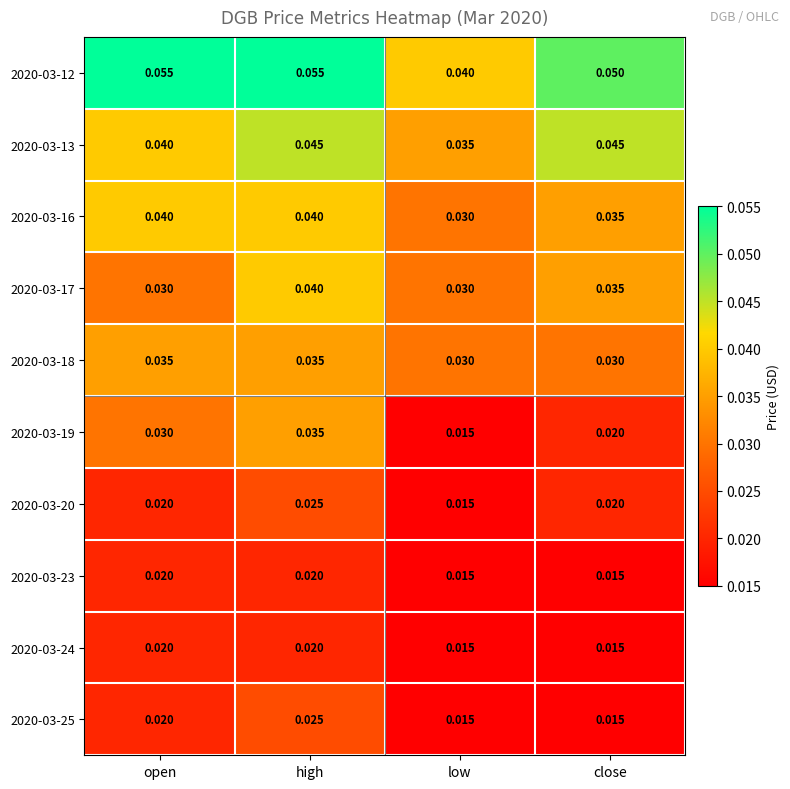

Which series has the largest total across all categories?

2020-03-12